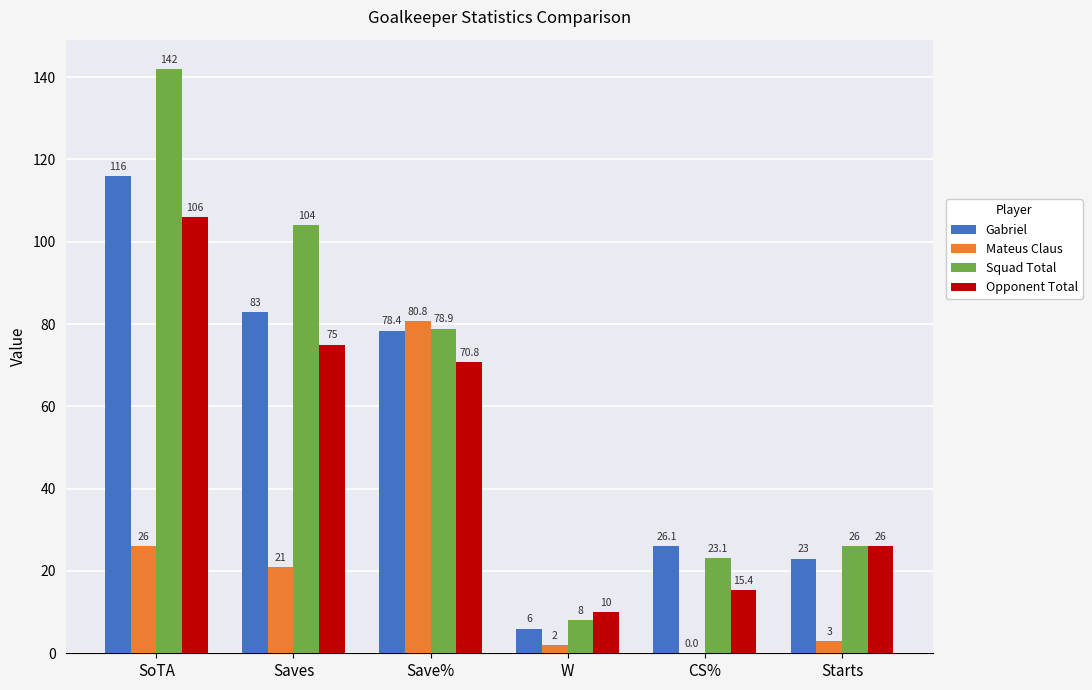

The Squad Total series shows 8.0 at W. True or false?

True